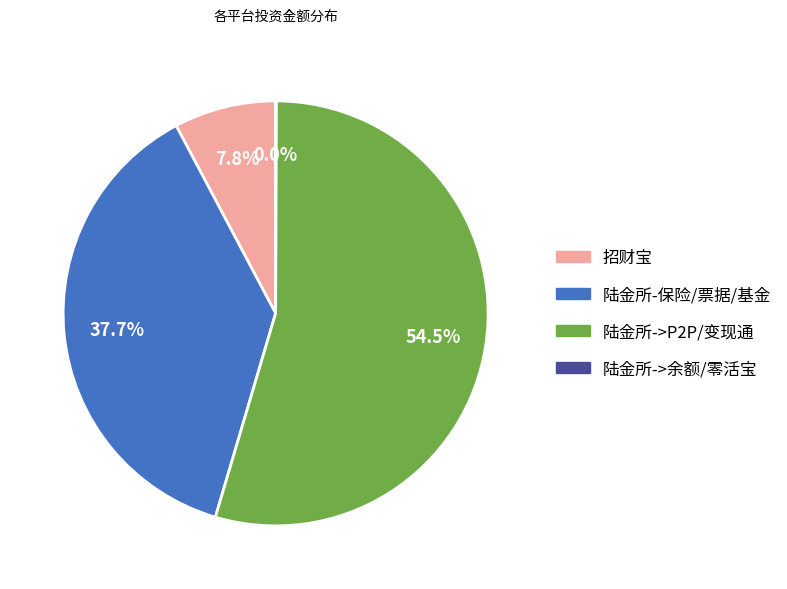

Is there any slice that represents more than half of the pie?

Yes